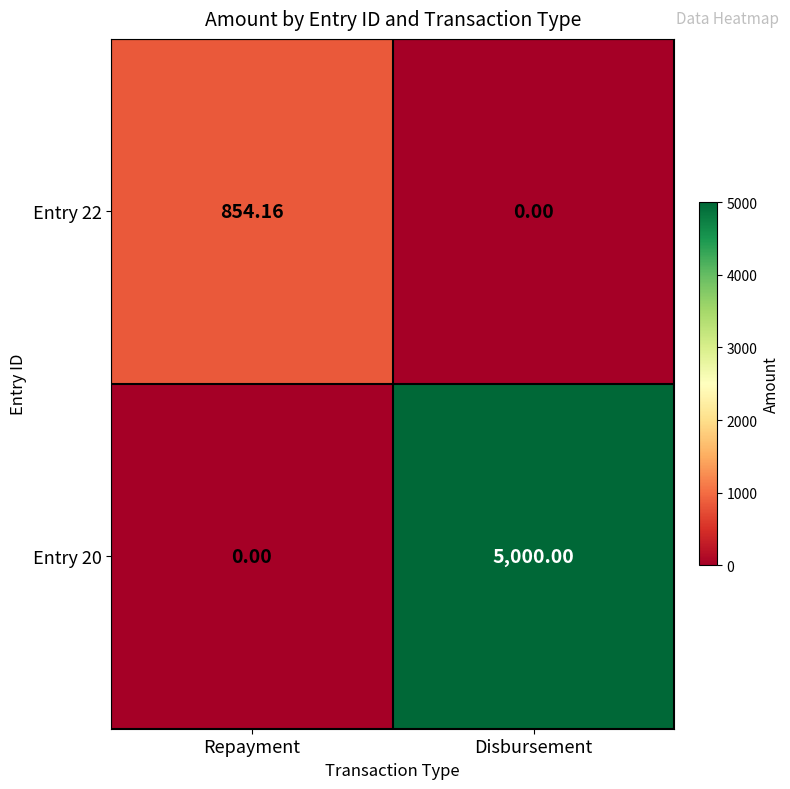

At how many categories does at least one series exceed 4809?

1